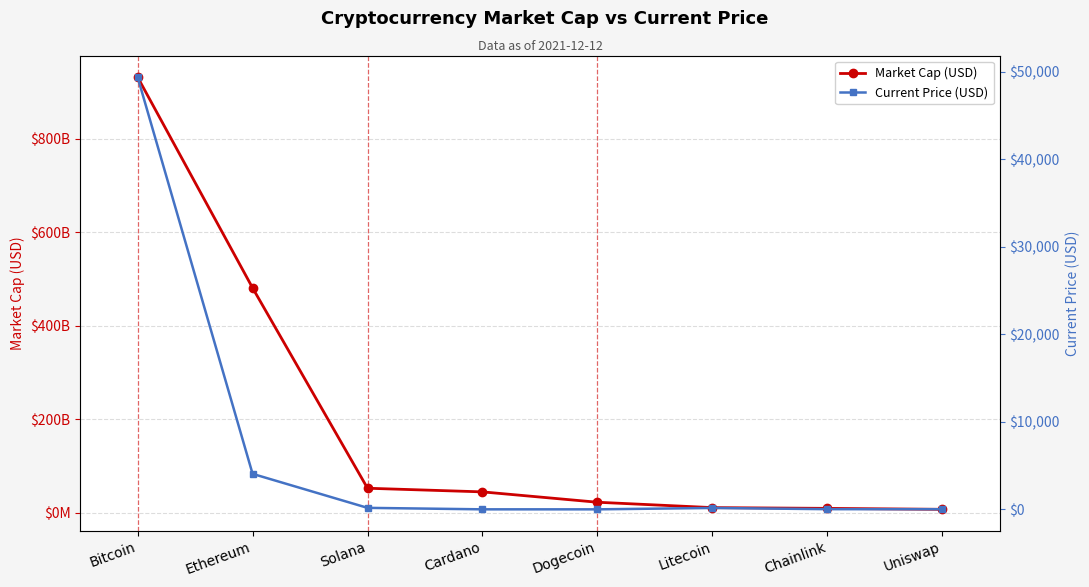

What is the difference between the second highest and minimum values in the Current Price (USD) series?

4055.6